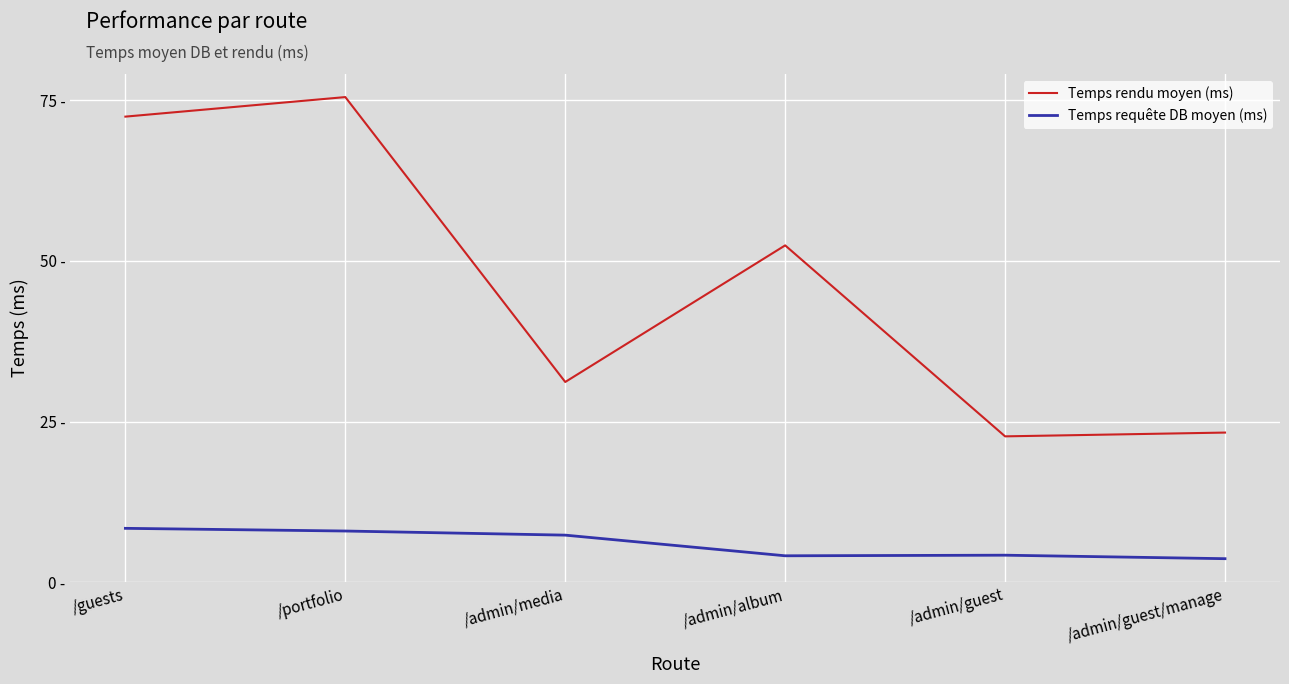

The value of Temps requête DB moyen (ms) at /admin/guest is 2.6. True or false?

False